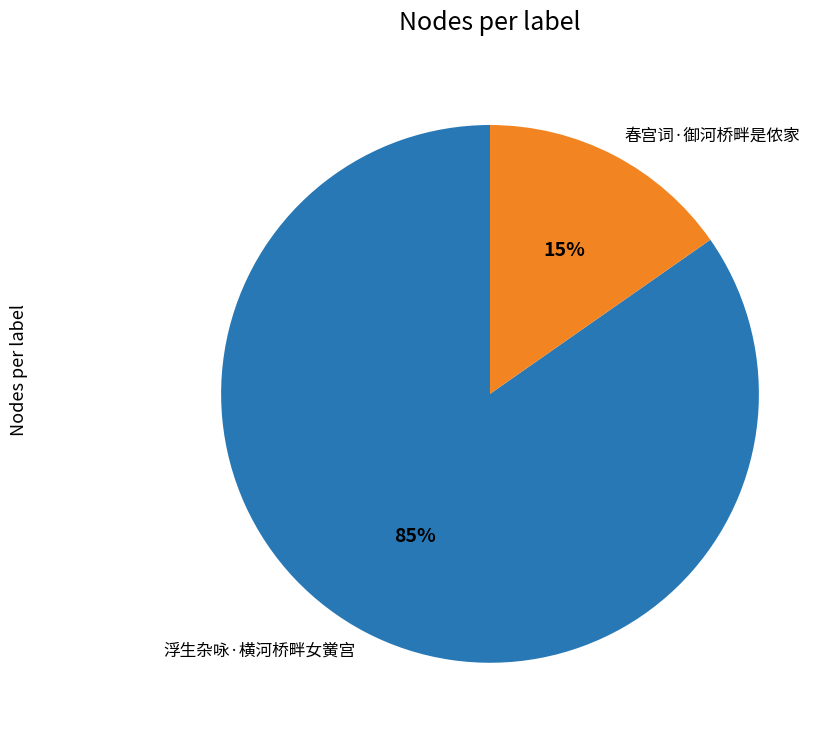

Is there a majority slice in this chart?

Yes